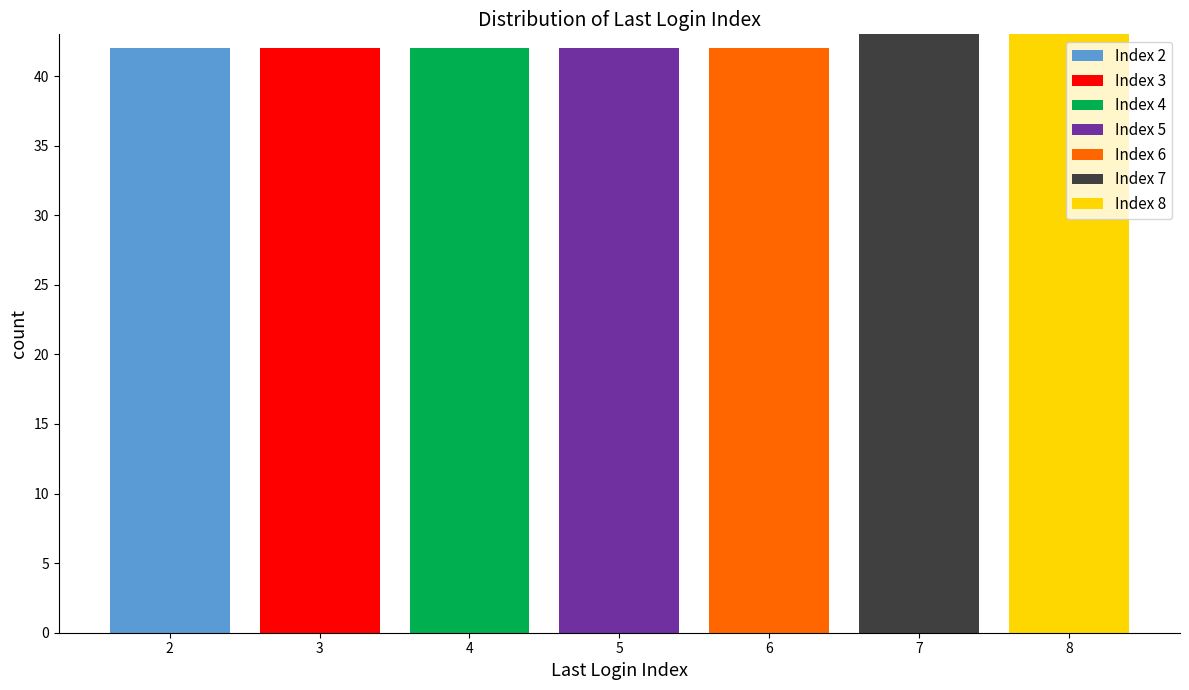

Reading left to right, transcribe this chart: for each stacked bar, give the range it covers on the x-axis and its total height. The values are not printed on the chart, so give them approximately, as read against the axis.

1.5 to 2.5: 42
2.5 to 3.5: 42
3.5 to 4.5: 42
4.5 to 5.5: 42
5.5 to 6.5: 42
6.5 to 7.5: 43
7.5 to 8.5: 43